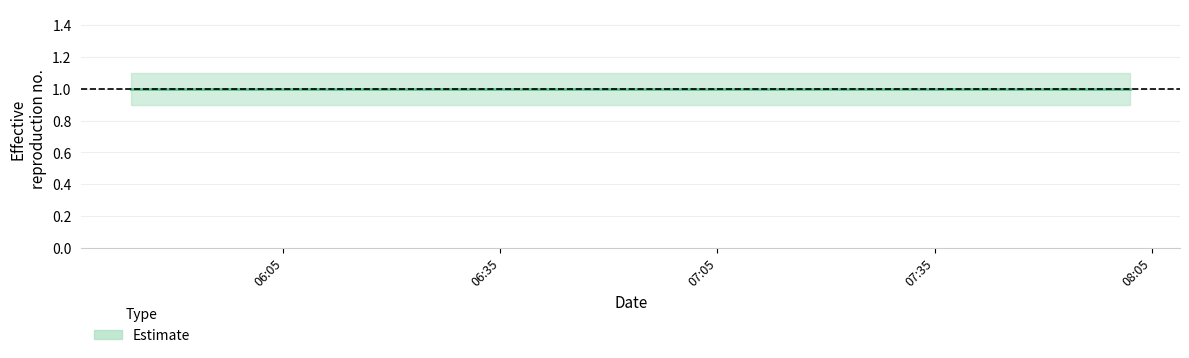

At which category is the sum across all series the highest?

2019-09-15 05:44:00